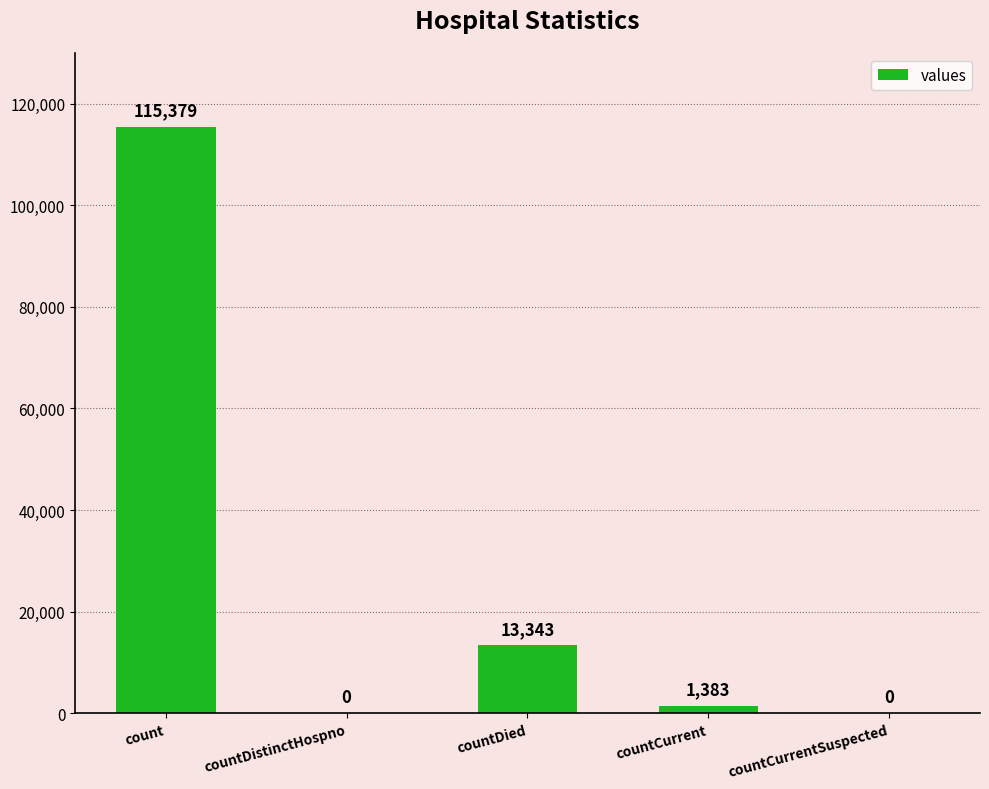

What is the difference between the values at count and countCurrent?

113996